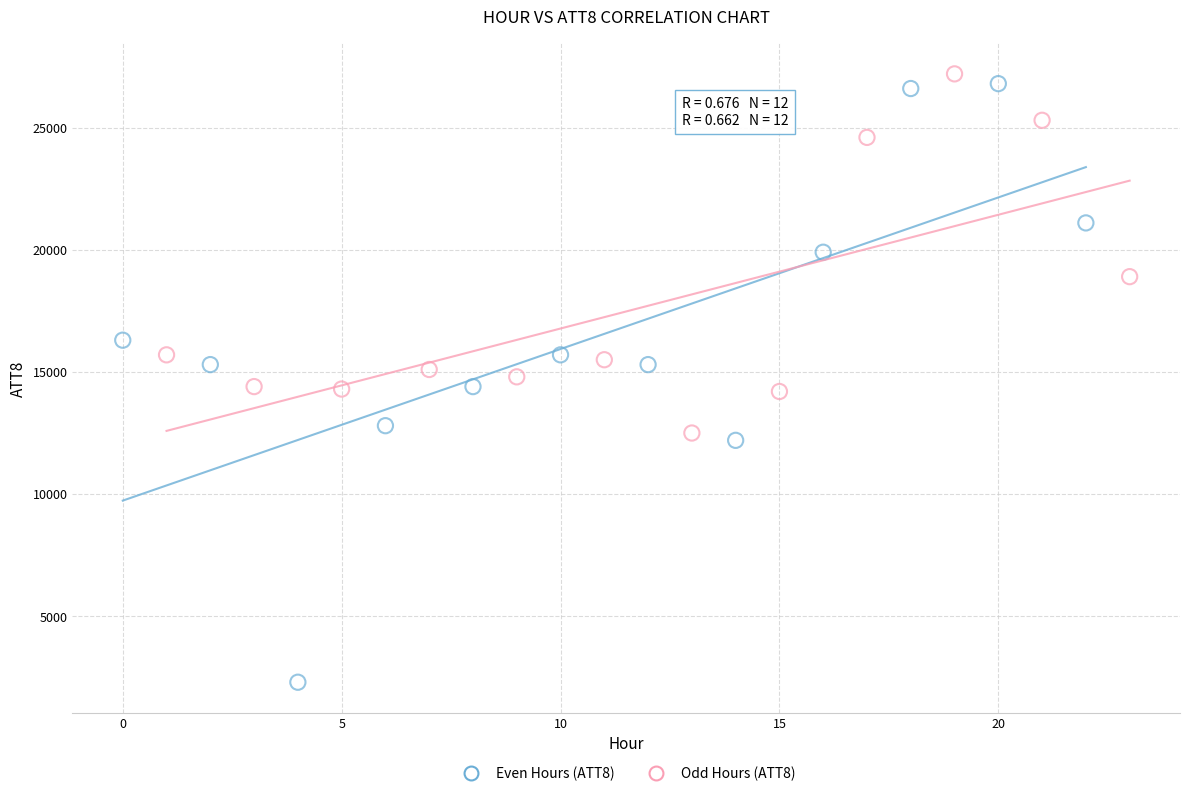

Which series has the widest spread of Y values?

Even Hours (ATT8)